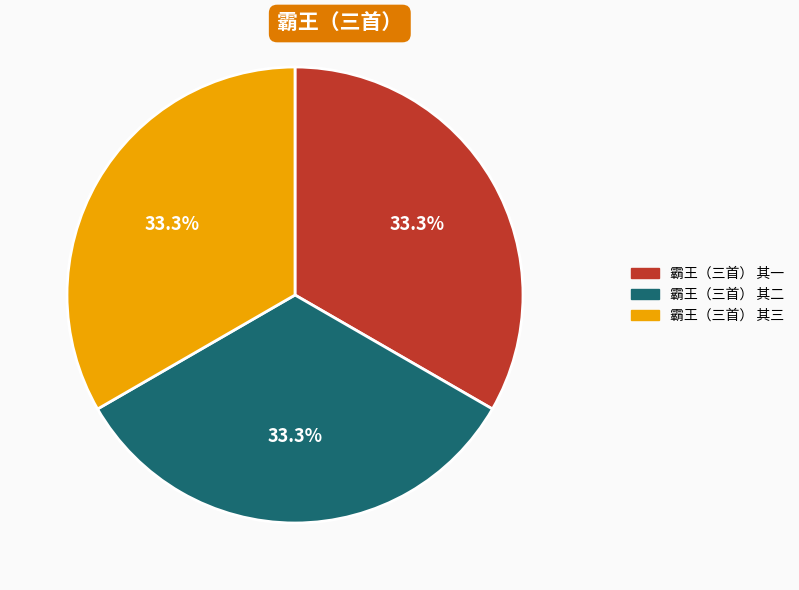

What is the ratio of the value at 霸王（三首） 其二 to the value at 霸王（三首） 其三?

1.0